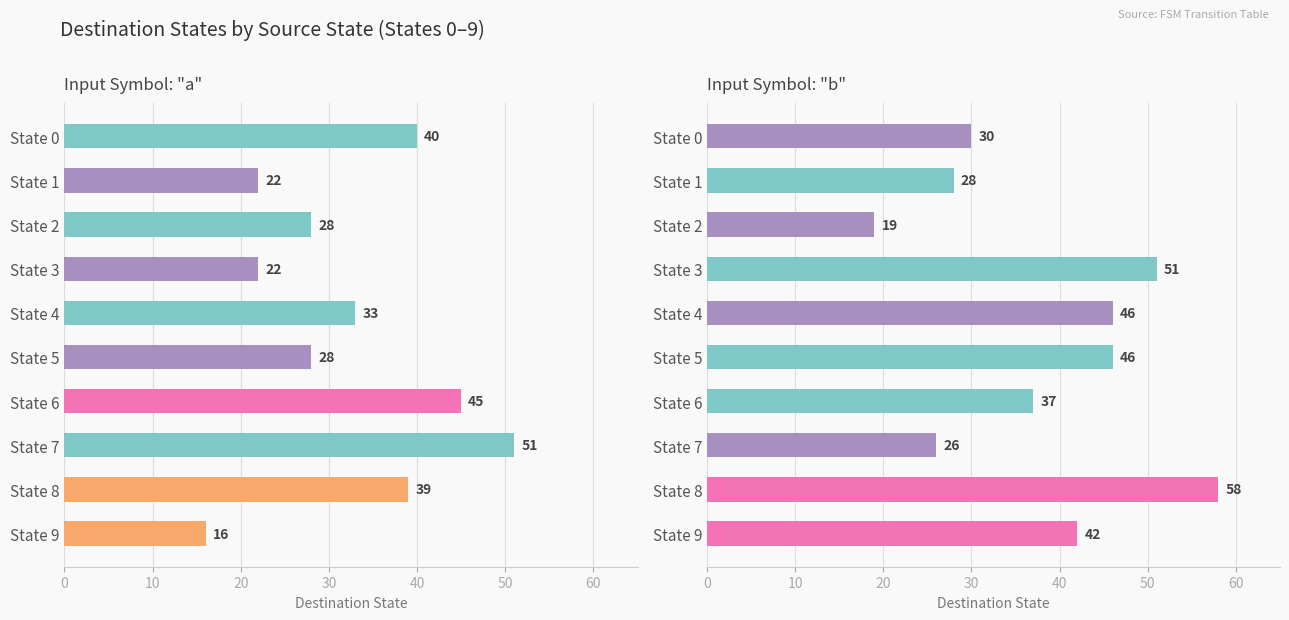

True or false: Input b has a value of 10 at State 5.

False